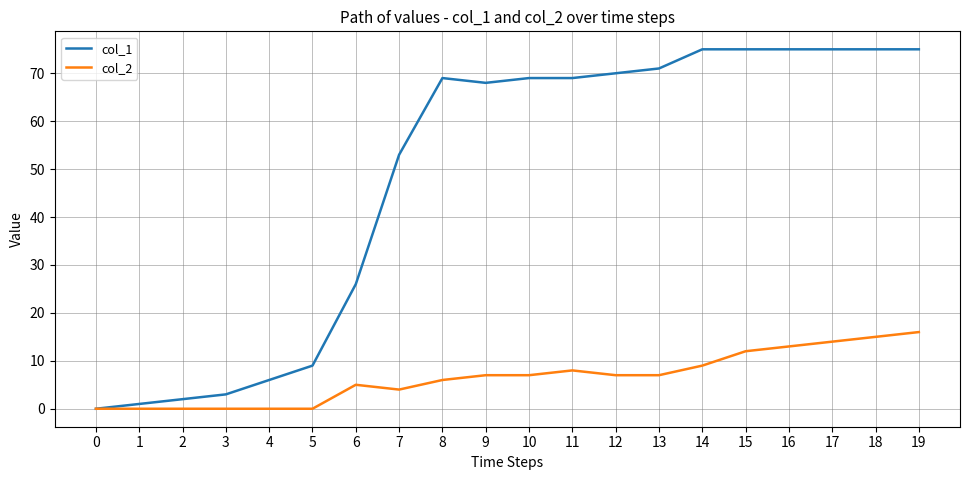

Is the value of col_1 at 6 greater than the value of col_2 at 19?

Yes